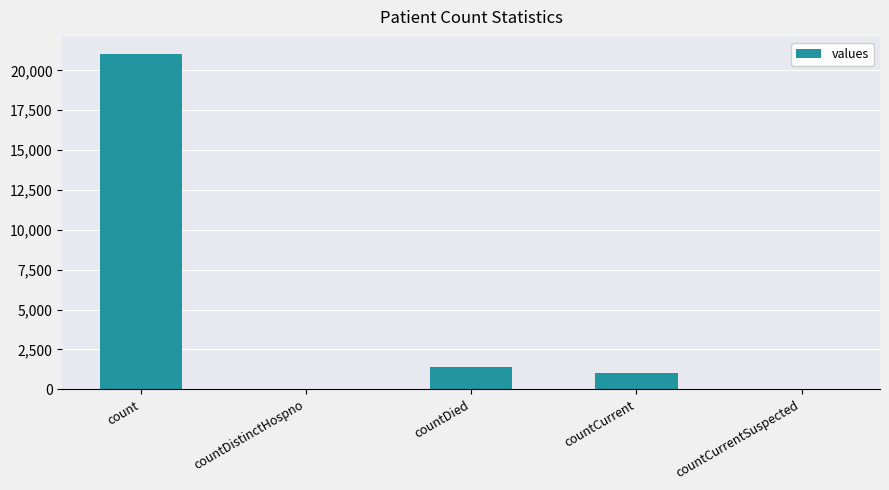

What is the sum of the values at countDied and countCurrentSuspected?

1405